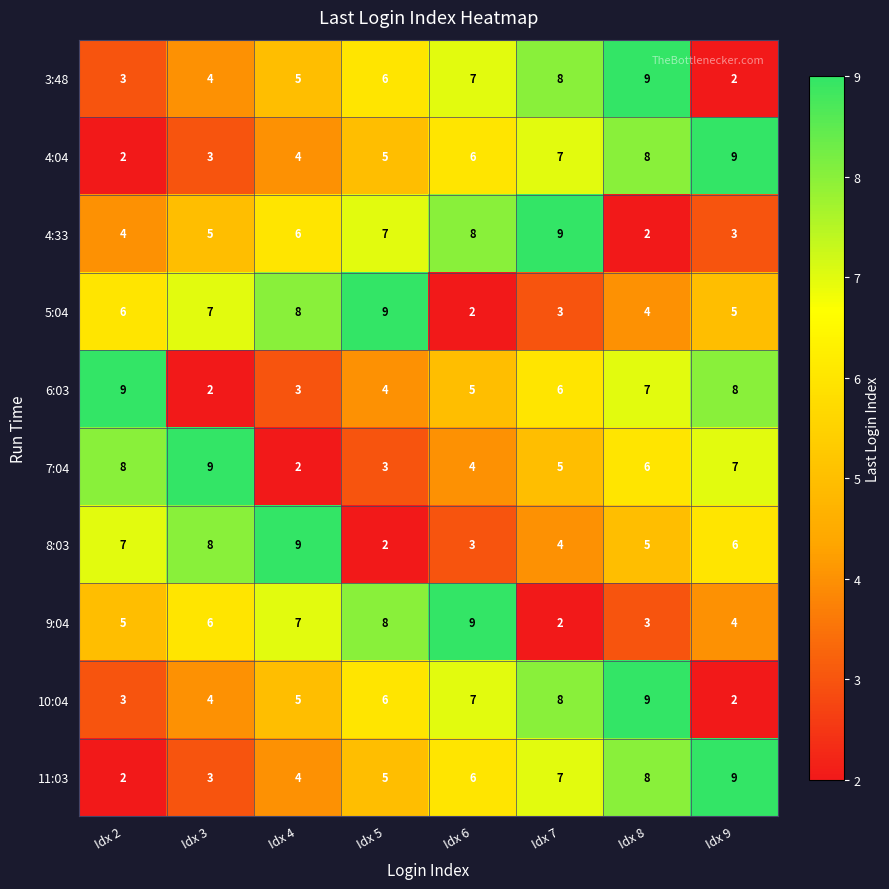

At which label is 6:03 closest to 5?

Idx 6